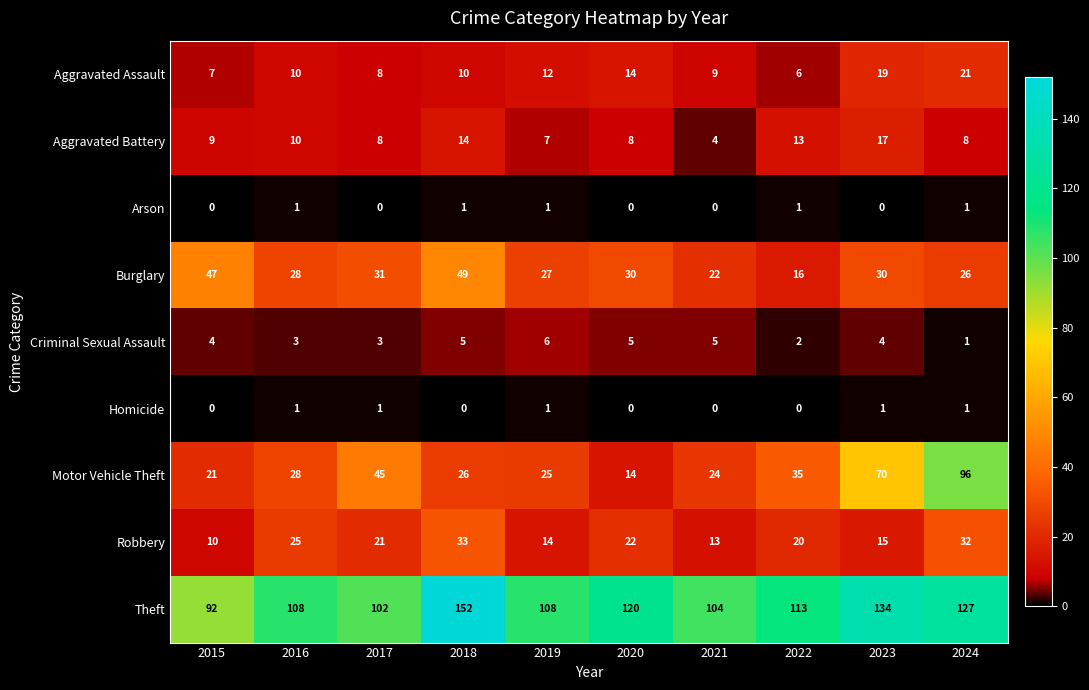

The value of Criminal Sexual Assault at 2023 is 4. True or false?

True